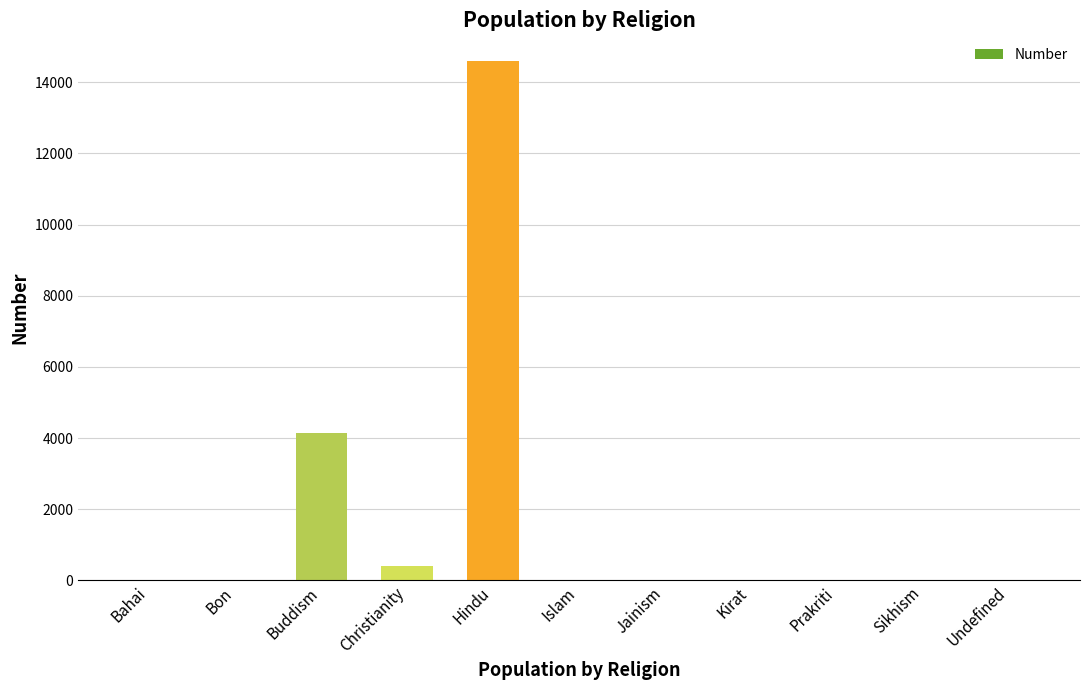

The value at Sikhism is -5160. True or false?

False